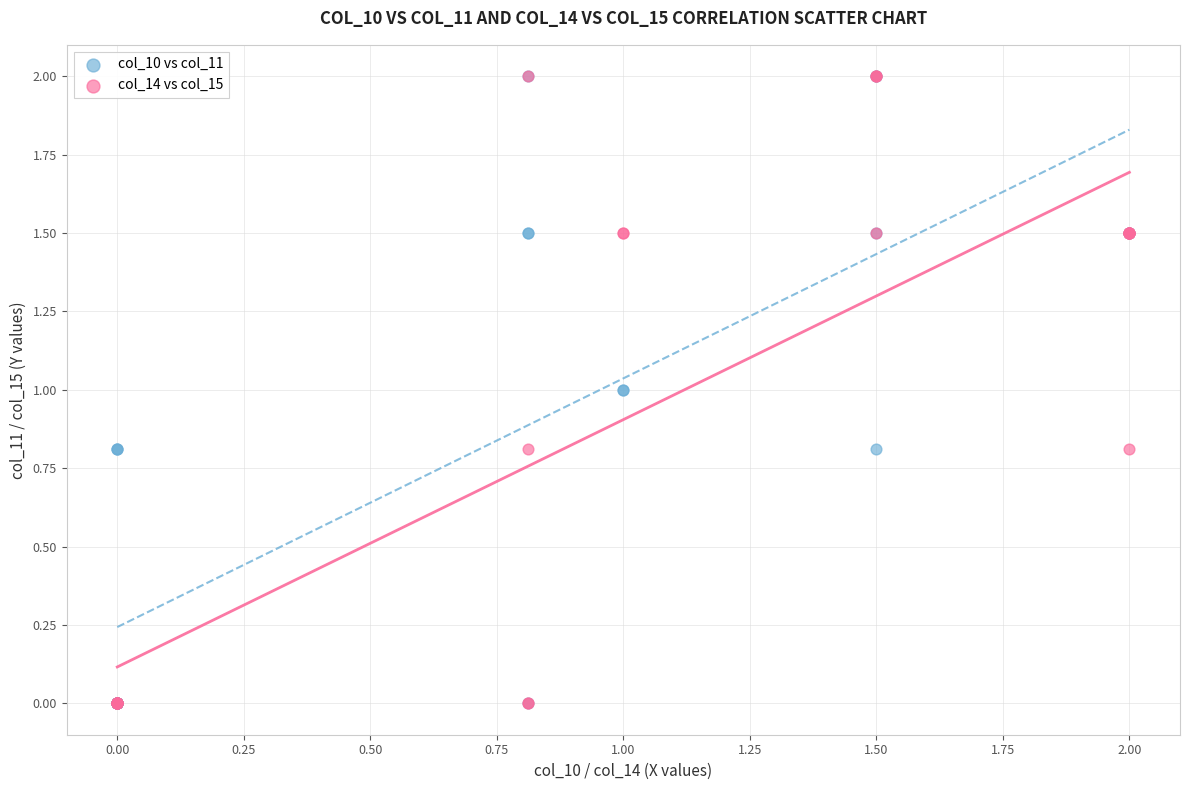

What are all the series names shown in the legend?

col_10 vs col_11, col_14 vs col_15